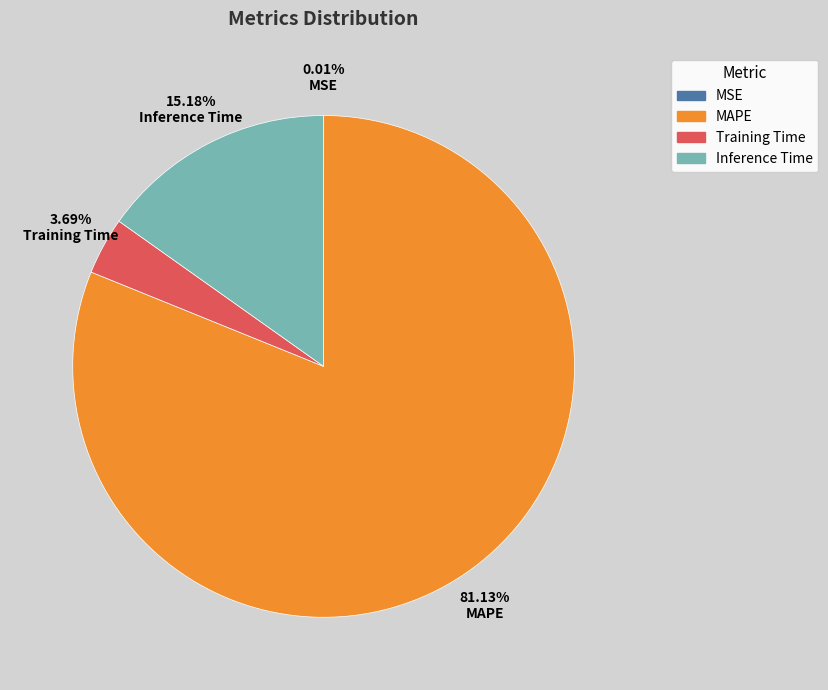

Which slice represents more than half of the pie?

MAPE